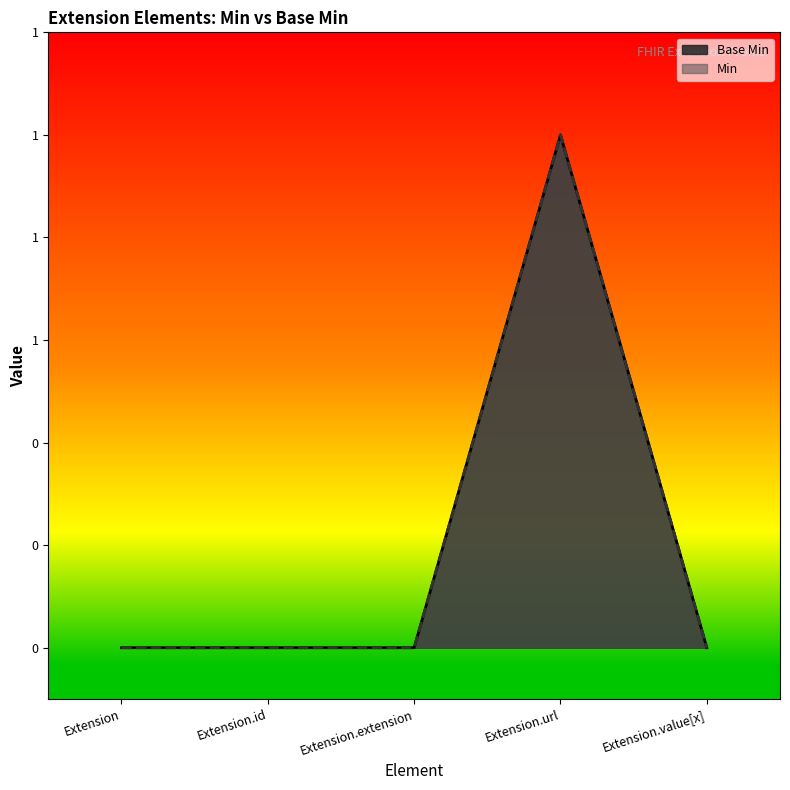

What position from the left is Extension.value[x]?

5